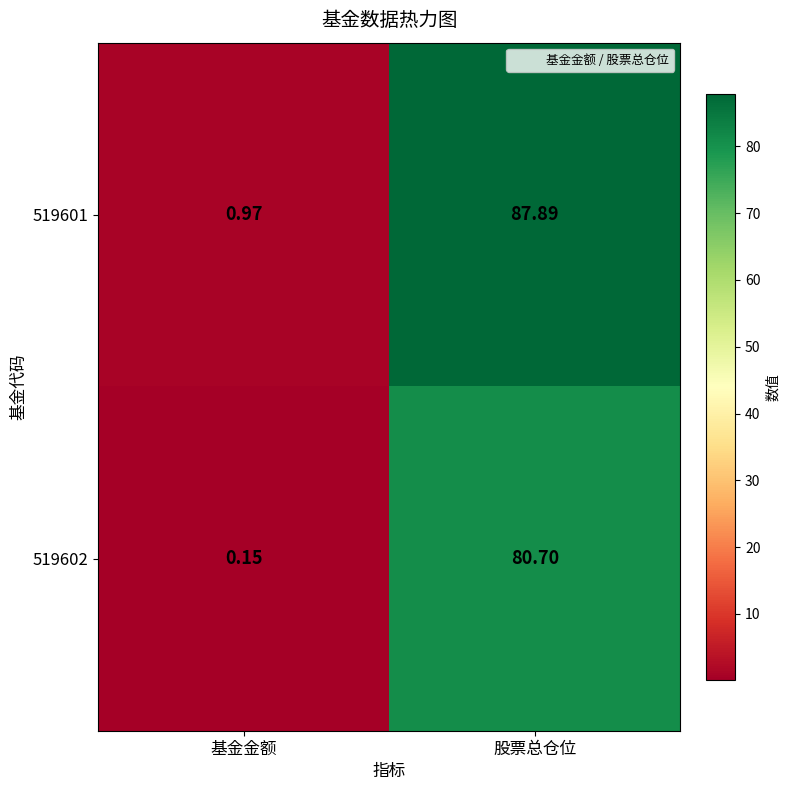

What is the maximum value shown in the chart?

87.9